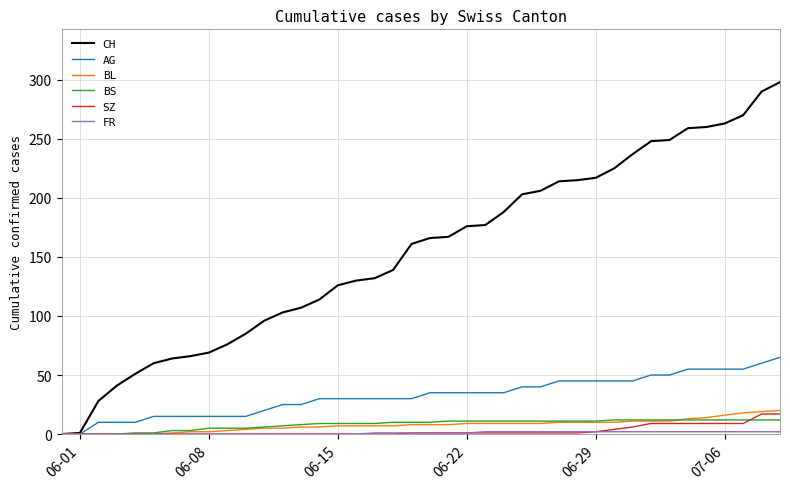

Which series has the widest spread of values?

CH